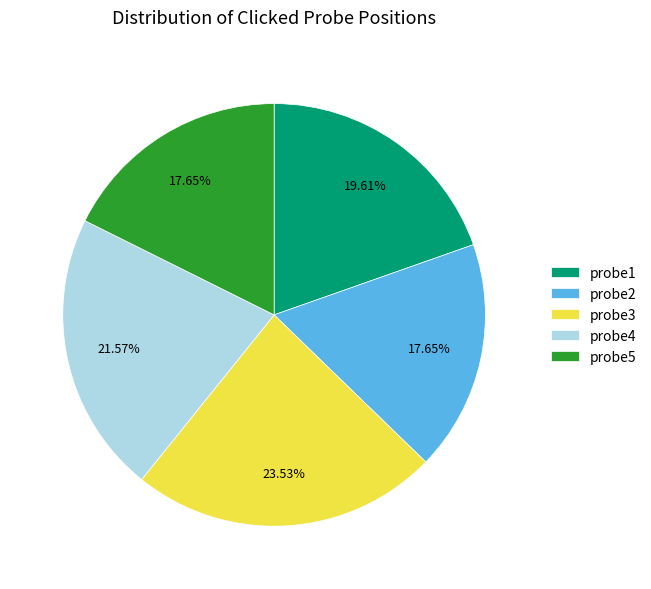

Which slice is the largest?

probe3